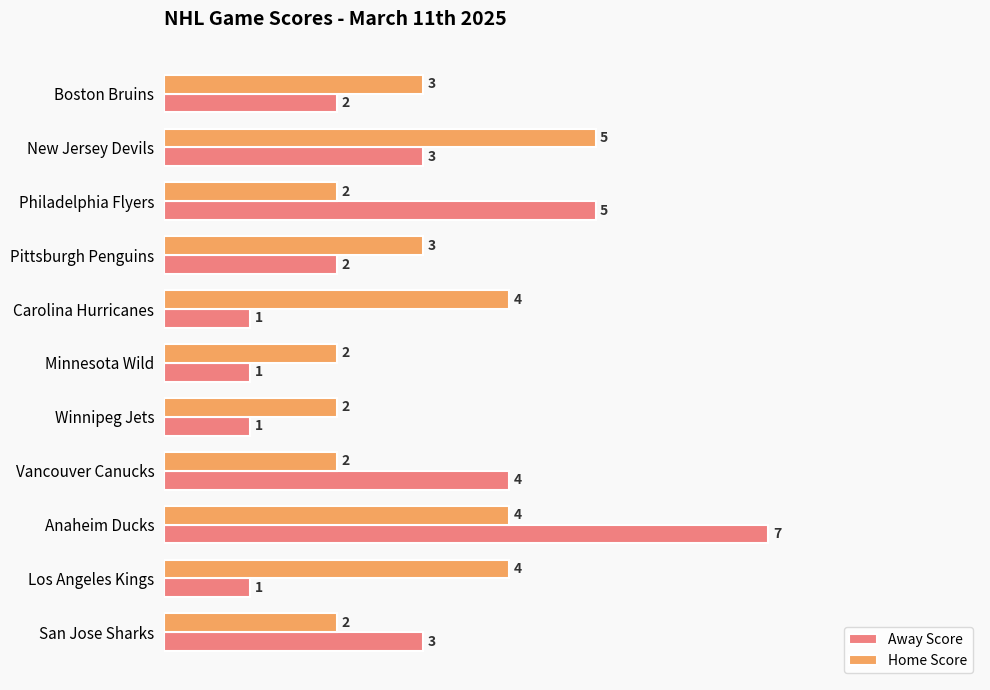

What are all the series names shown in the legend?

Away Score, Home Score